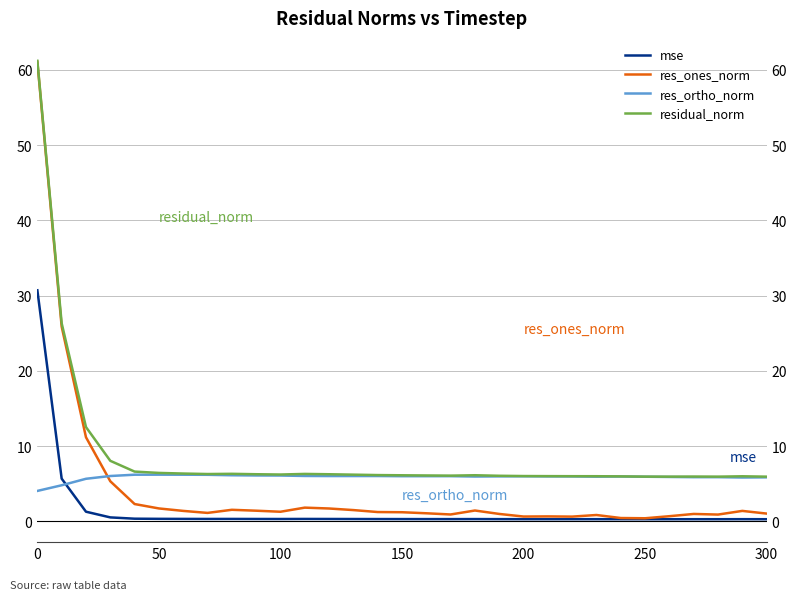

What are all the series names shown in the legend?

mse, res_ones_norm, res_ortho_norm, residual_norm